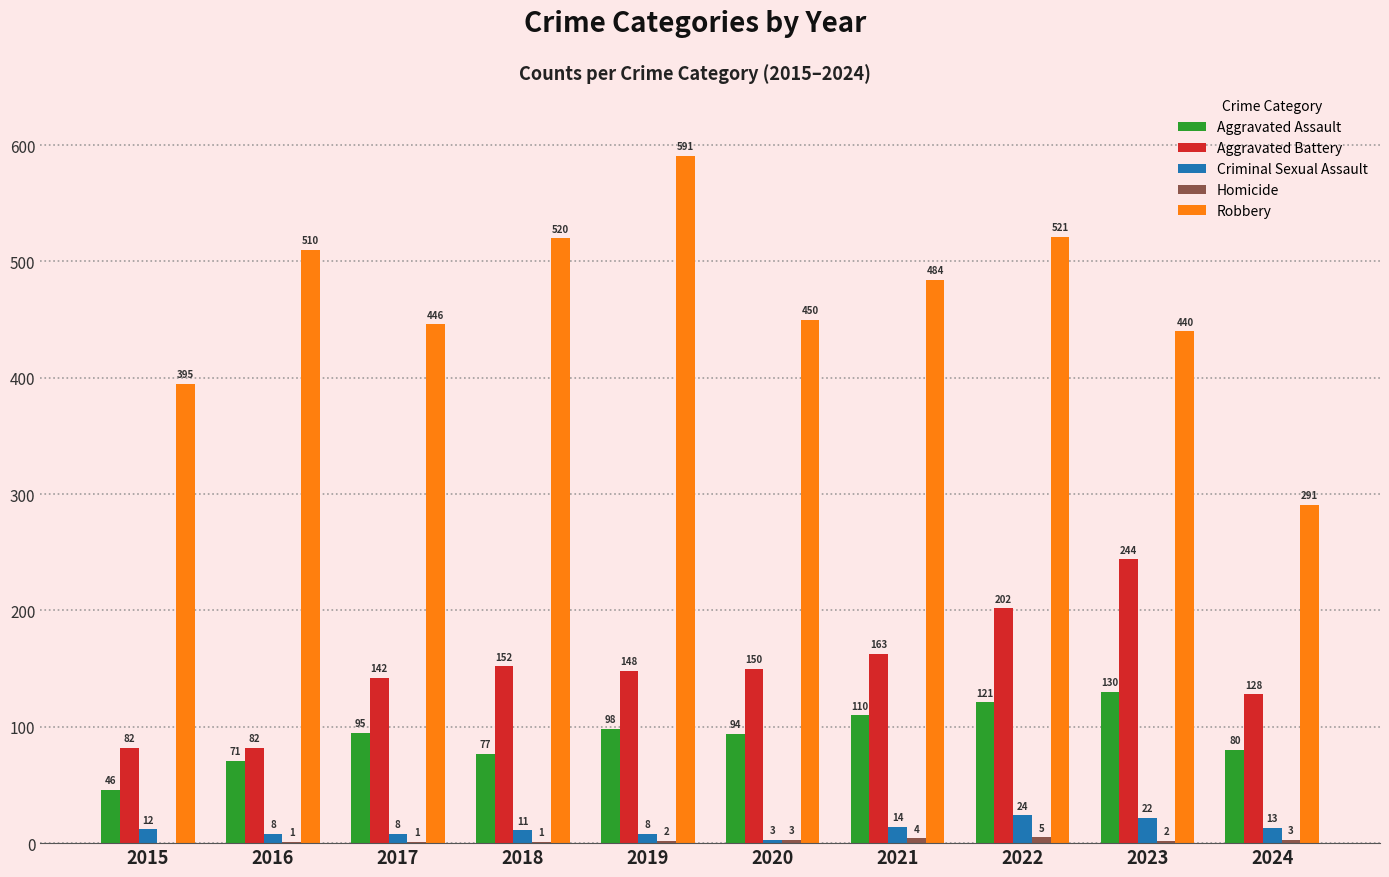

What is the difference between the Robbery values at 2018 and 2023?

80